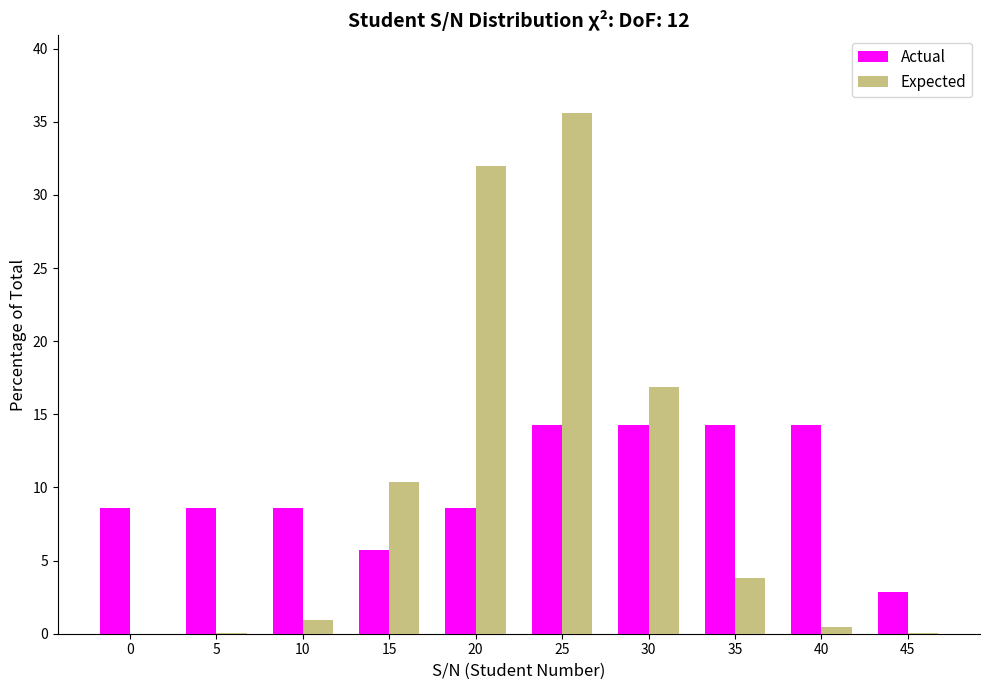

At which category does the chart reach its peak across all series?

25